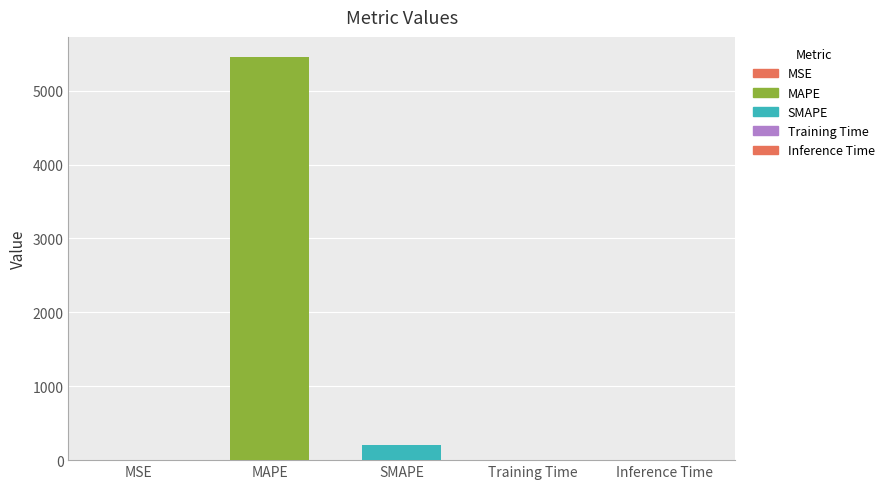

Which label corresponds to the largest value in the chart?

MAPE